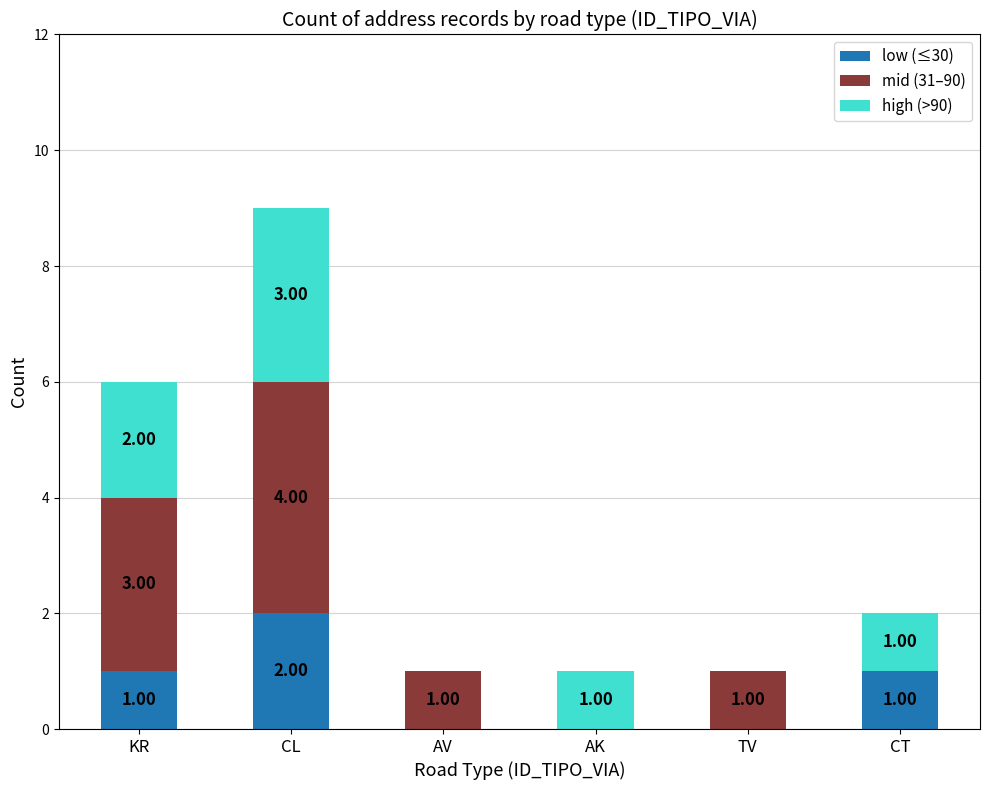

What is the total value across all series at KR?

6